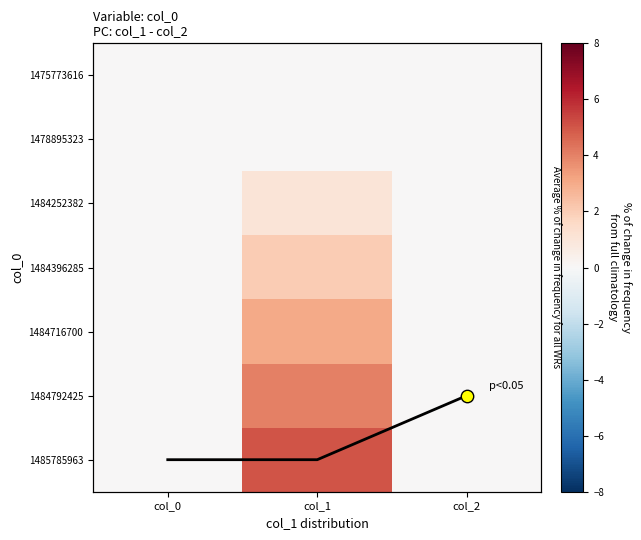

At how many categories does at least one series exceed 4?

1